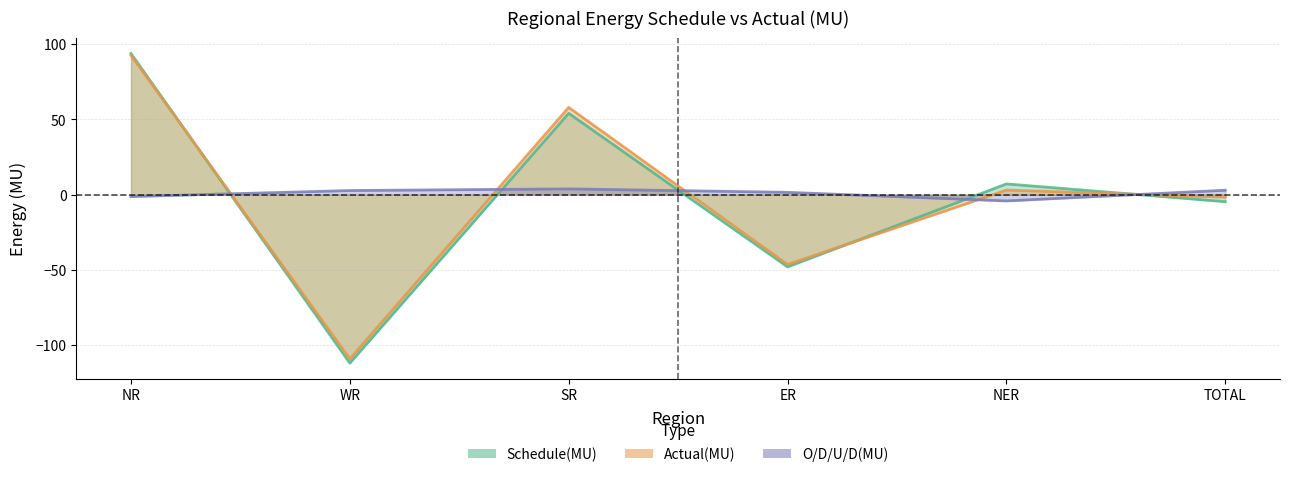

Which series has the largest total across all categories?

O/D/U/D(MU)